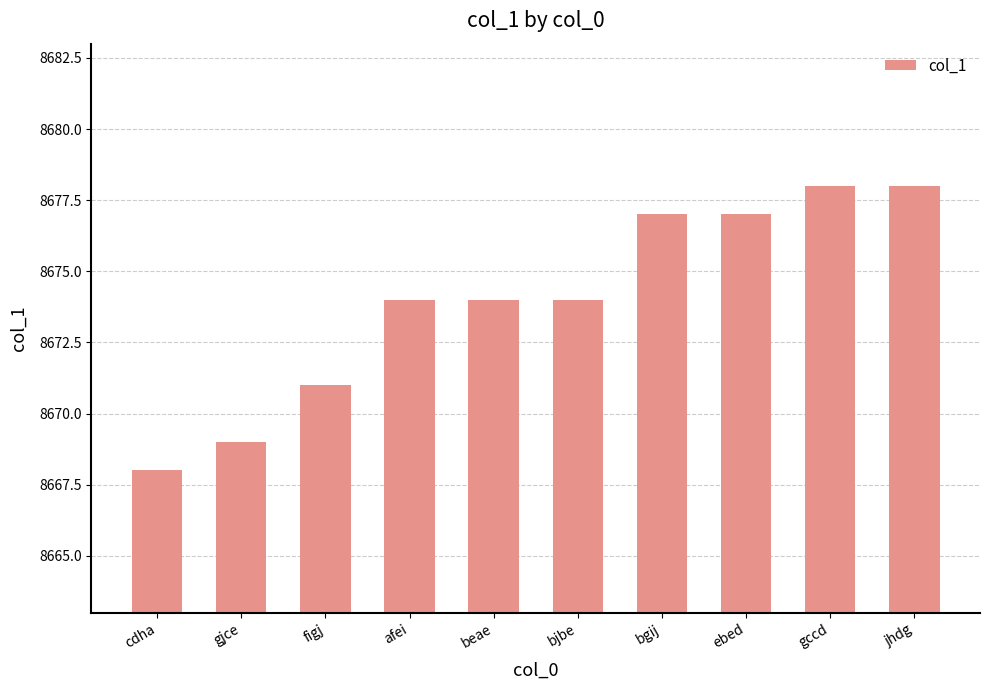

The chart shows a value of 2317 at figj. True or false?

False